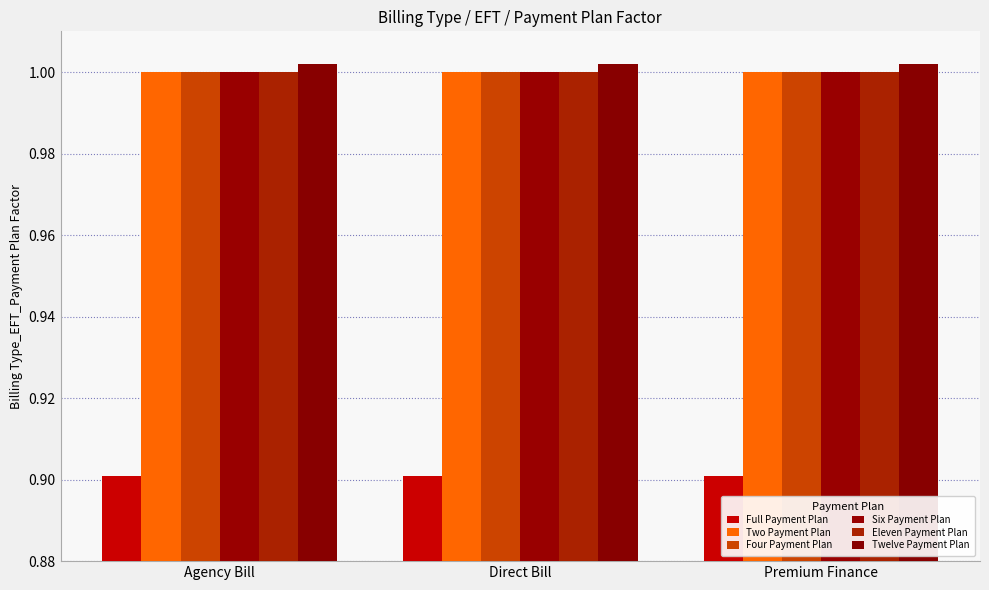

Does the chart contain stacked bars?

No